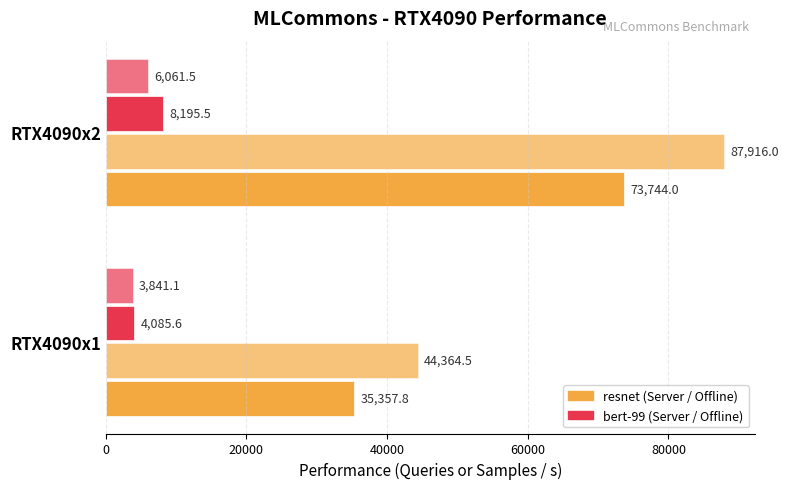

How many categories are shown in the chart?

2